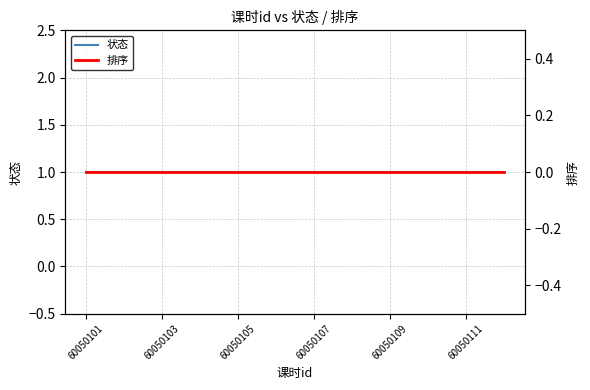

True or false: 状态 and 排序 intersect in this chart.

False